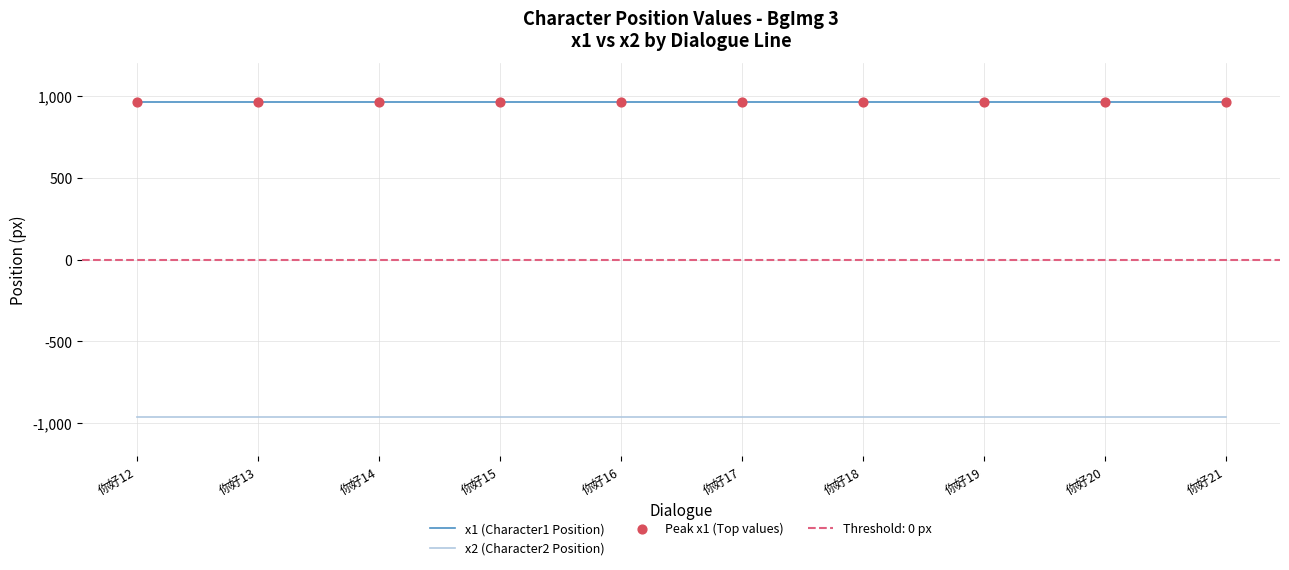

Which series has the largest Y range (max minus min)?

x1 (Character1 Position)